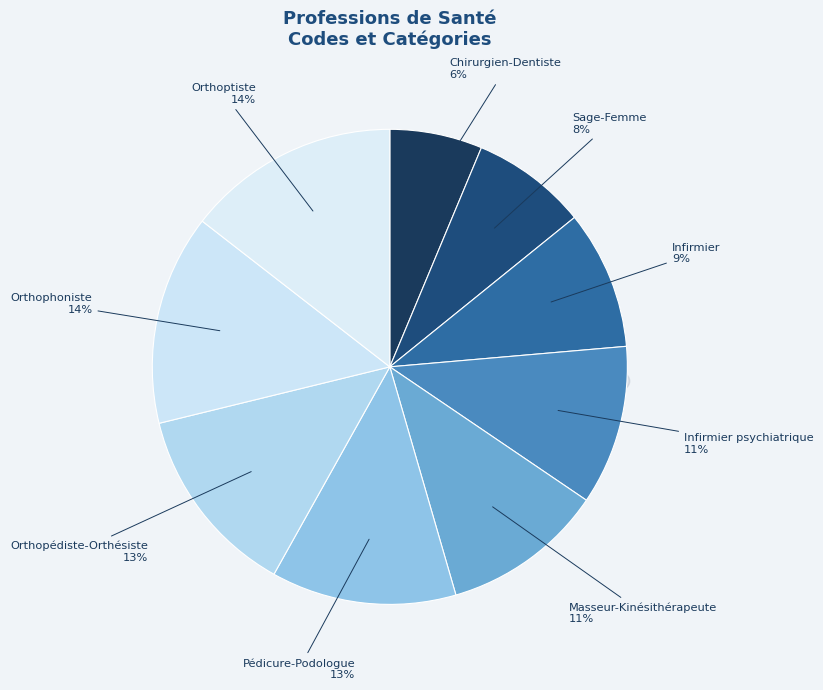

Count the number of slices in the pie.

9